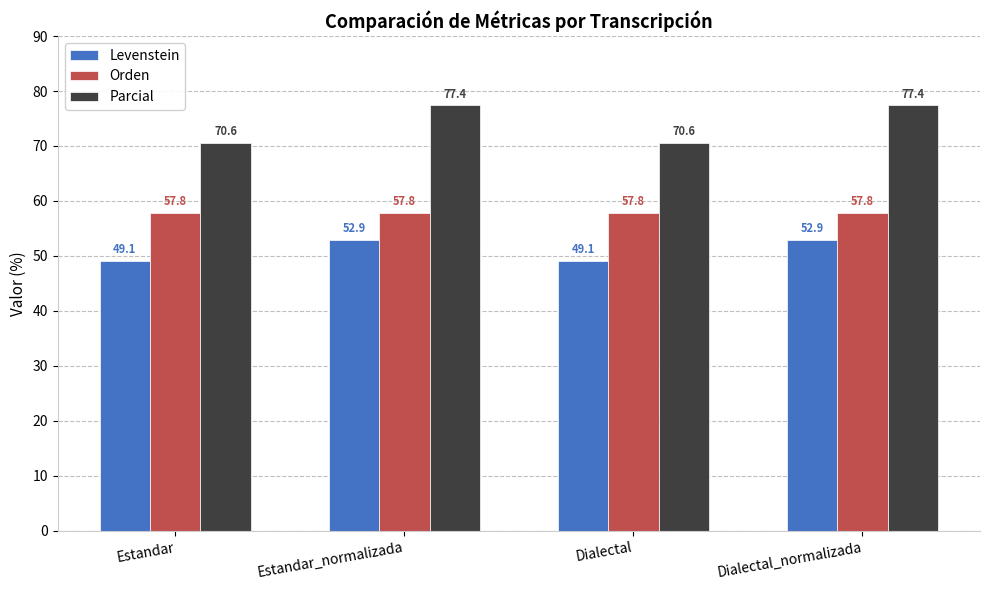

At Dialectal_normalizada, list the series in order from largest to smallest.

Parcial, Orden, Levenstein